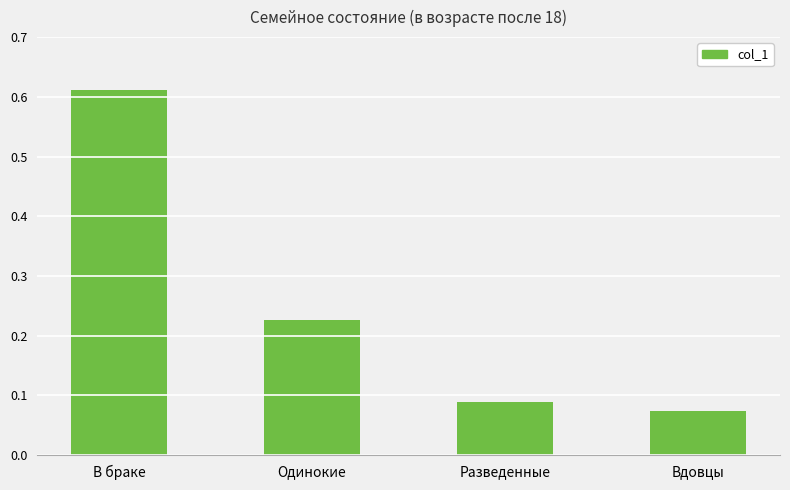

How many series are shown in this chart?

1